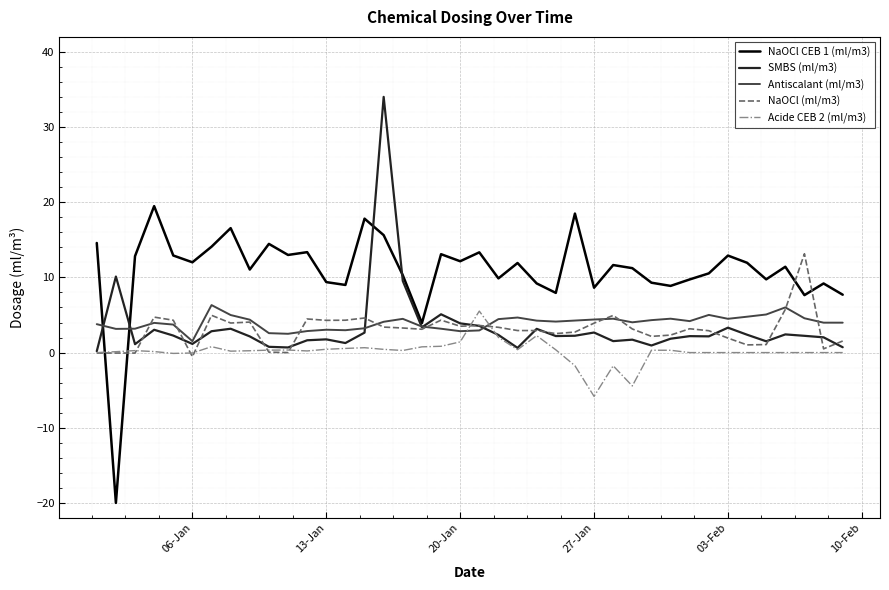

What is the maximum value for SMBS (ml/m3)?

34.0